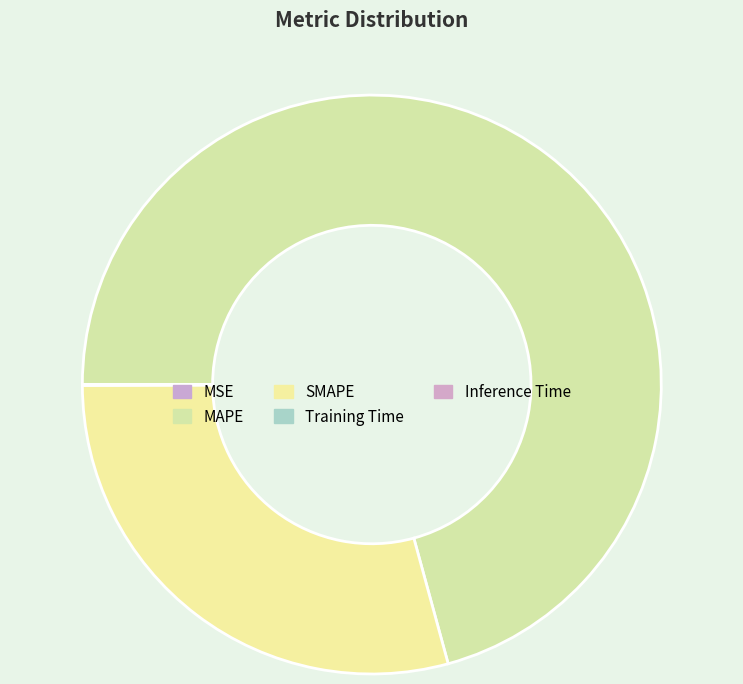

Between SMAPE and Inference Time, which is larger?

SMAPE